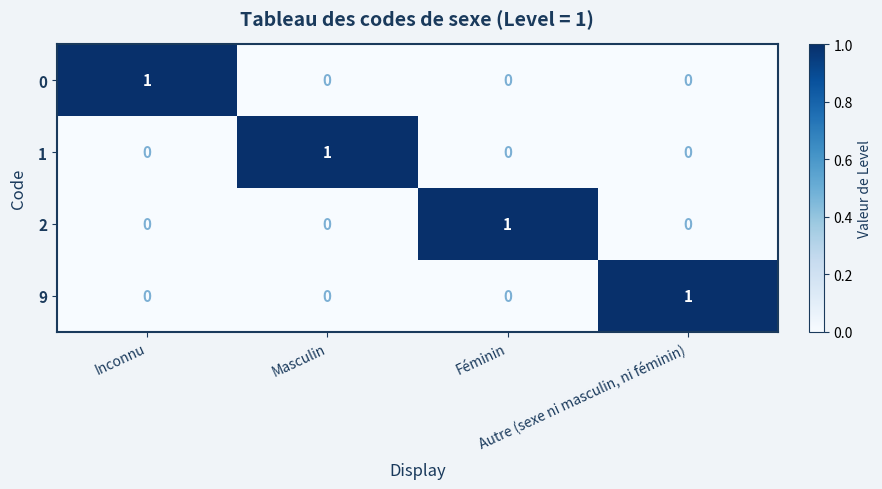

At how many categories does at least one series exceed 0?

4